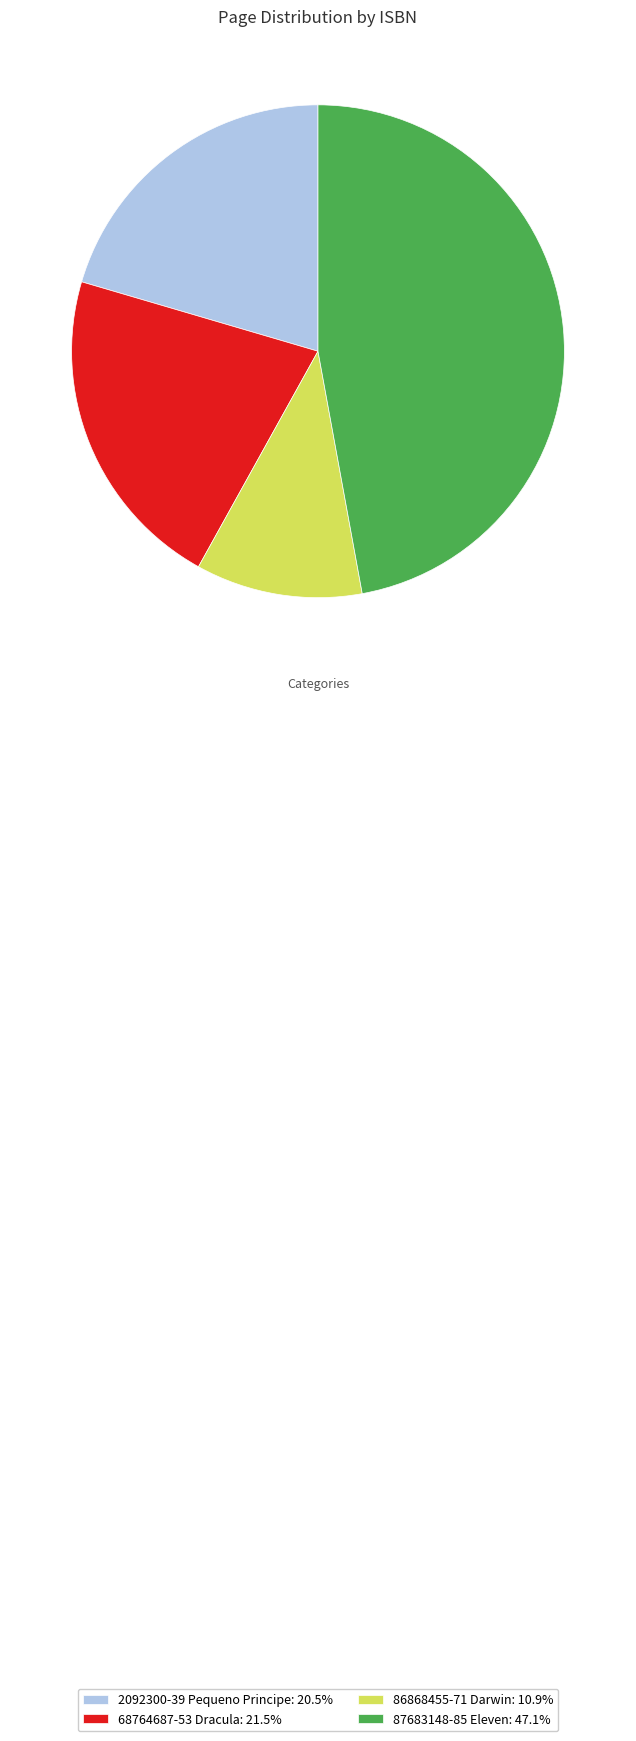

How many slices are in this pie chart?

4